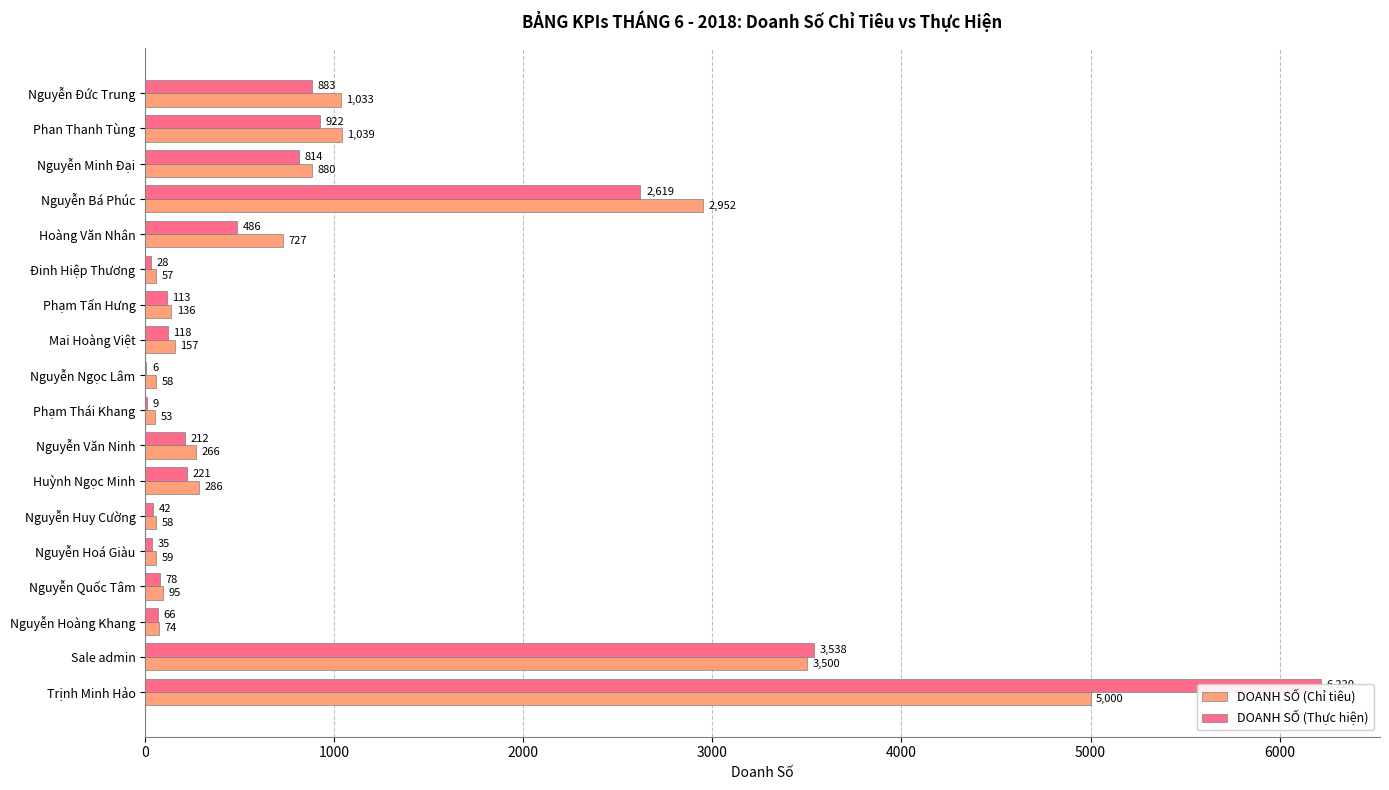

Are the bars grouped side by side (vs. stacked)?

Yes